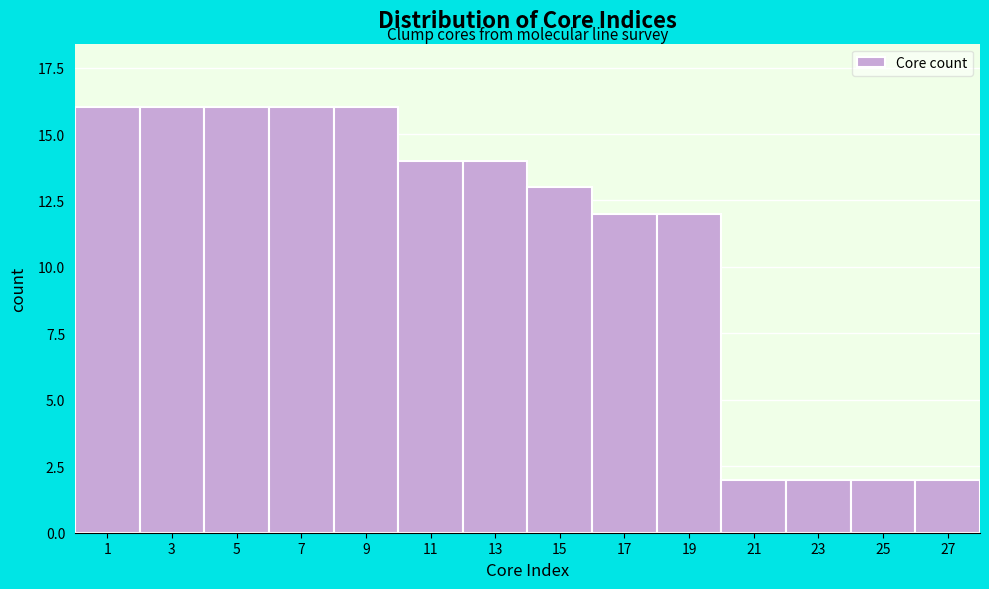

Reading left to right, list all the values displayed in this chart.

16	16	16	16	16	14	14	13	12	12	2	2	2	2